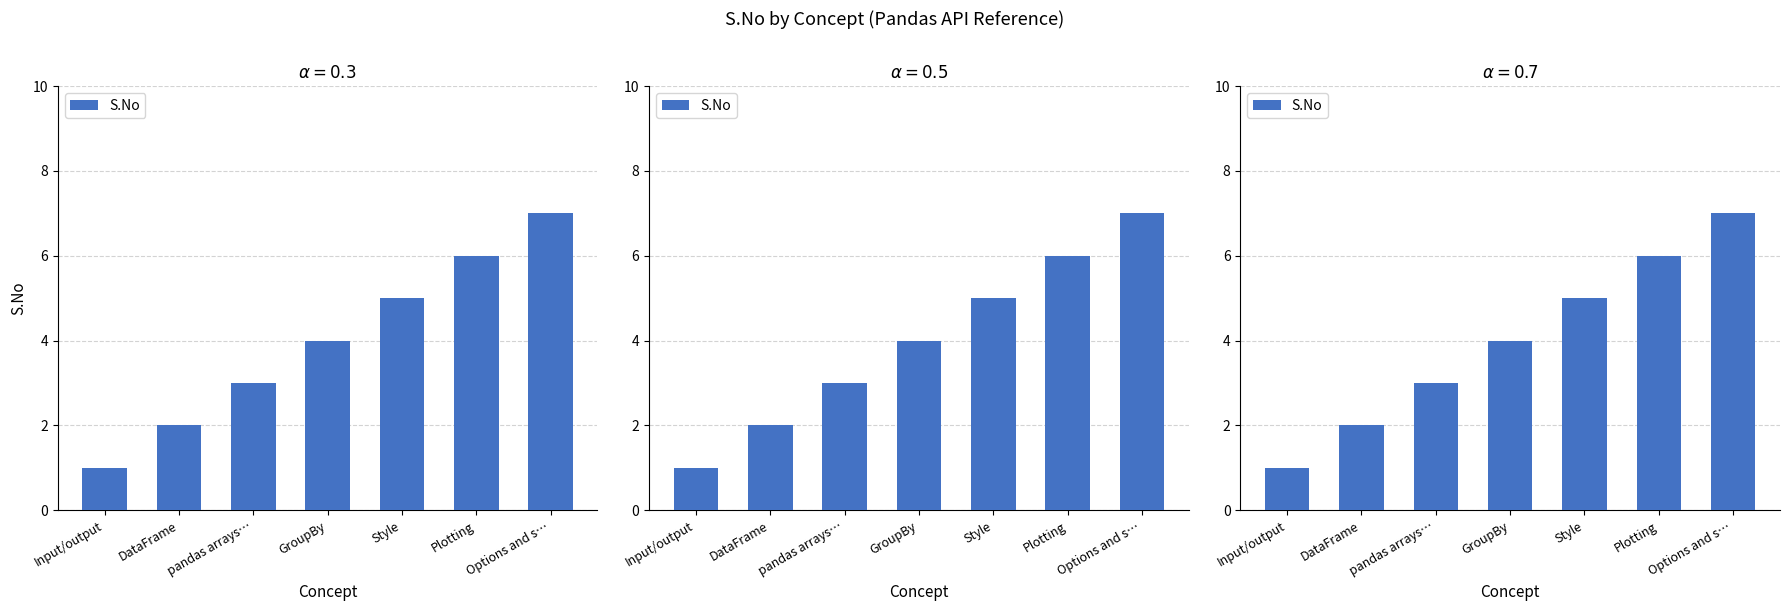

What is the ratio of the value at GroupBy to the value at DataFrame?

2.0